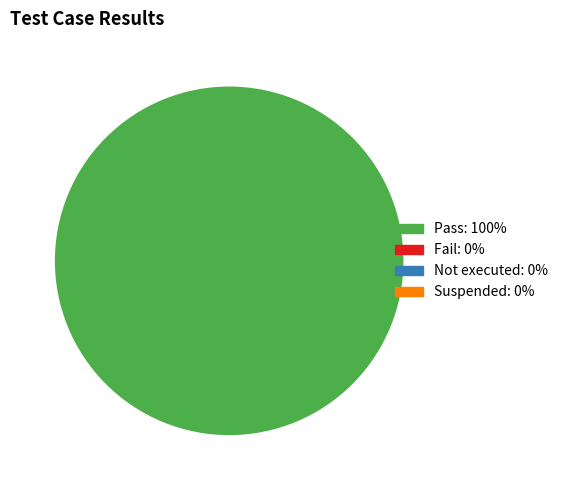

Does any single category account for the majority?

Yes